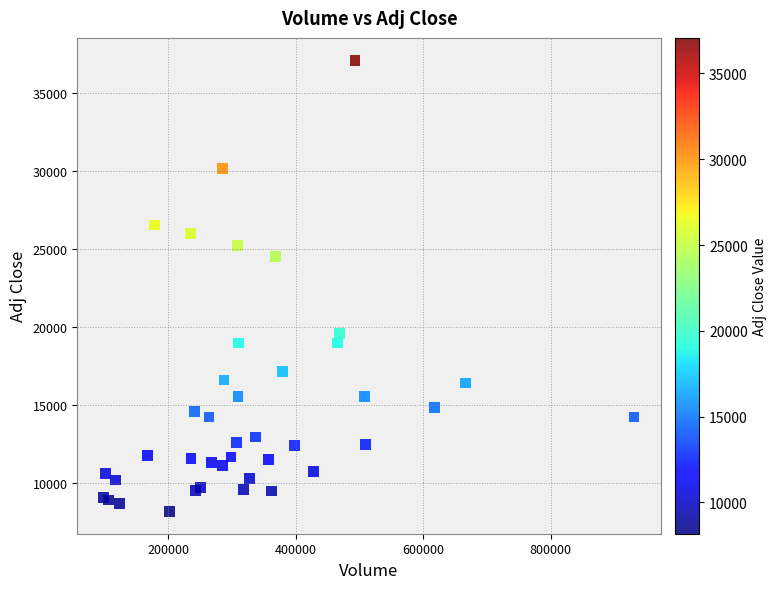

What Y value in the scatter plot is closest to 22622?

24523.3